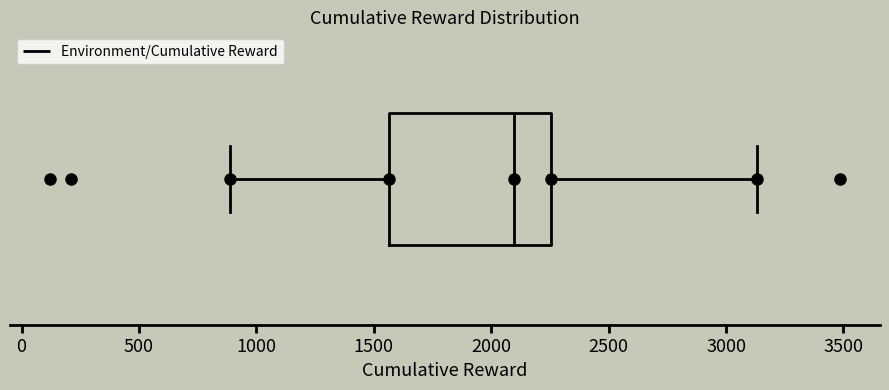

Transcribe this box plot: give where the median line is, the range the box spans, and where the two whiskers end, as read against the x-axis. The values are not printed on the chart, so give them approximately, as read against the axis.

median 2100, box 1550 to 2250, whiskers 900 to 3150